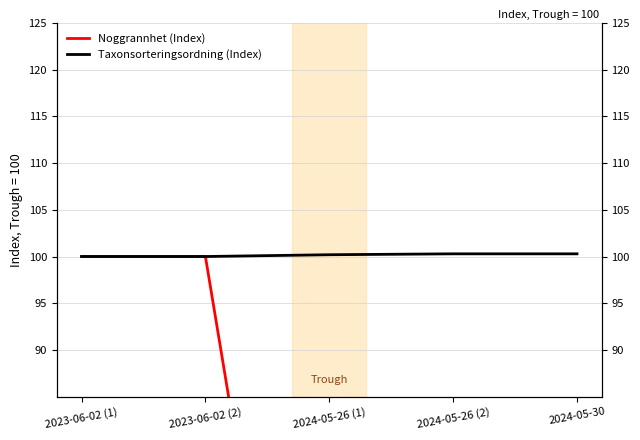

What is the average value of the Noggrannhet (Index) series?

58.0